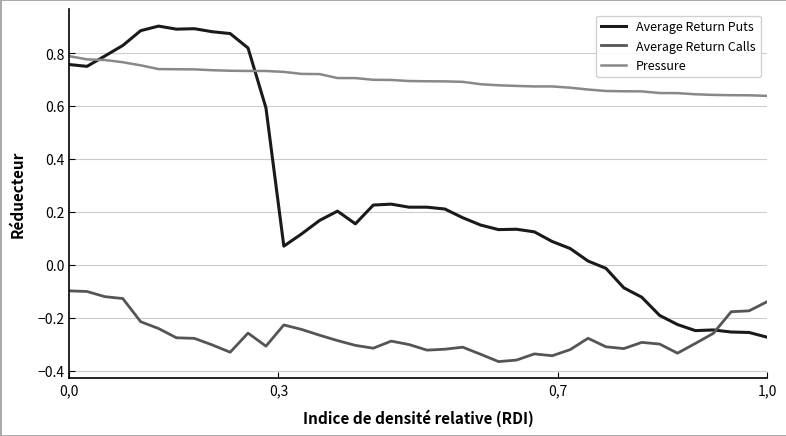

True or false: Average Return Puts and Pressure cross at least once.

True